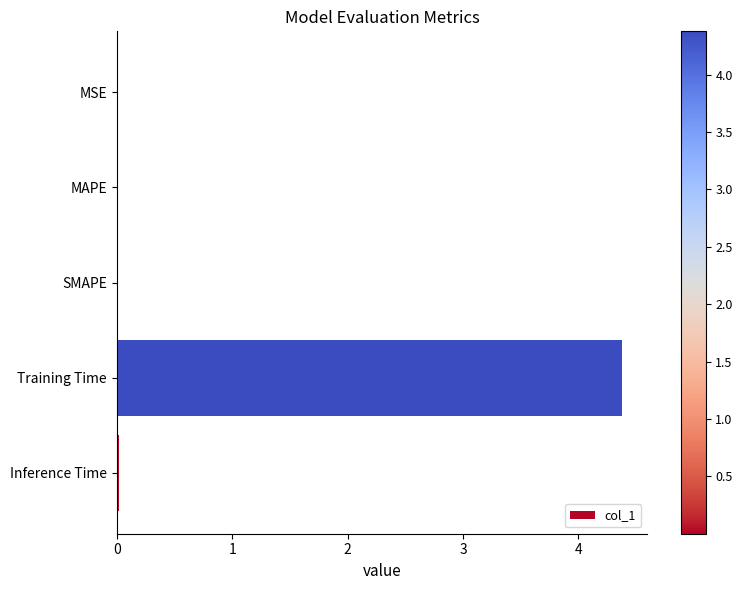

The chart shows a value of 4.4 at Training Time. True or false?

True